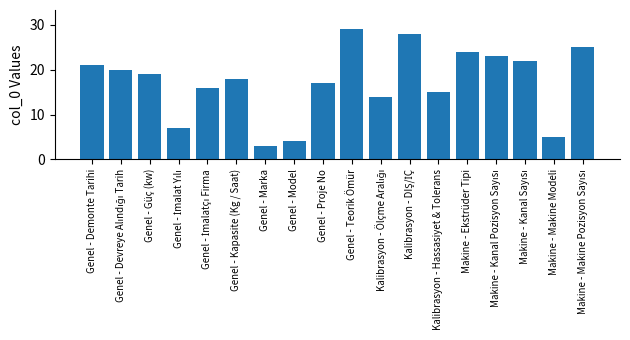

What is the maximum value shown in the chart?

29